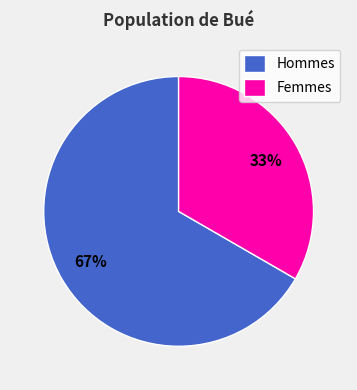

Does any single category account for the majority?

Yes